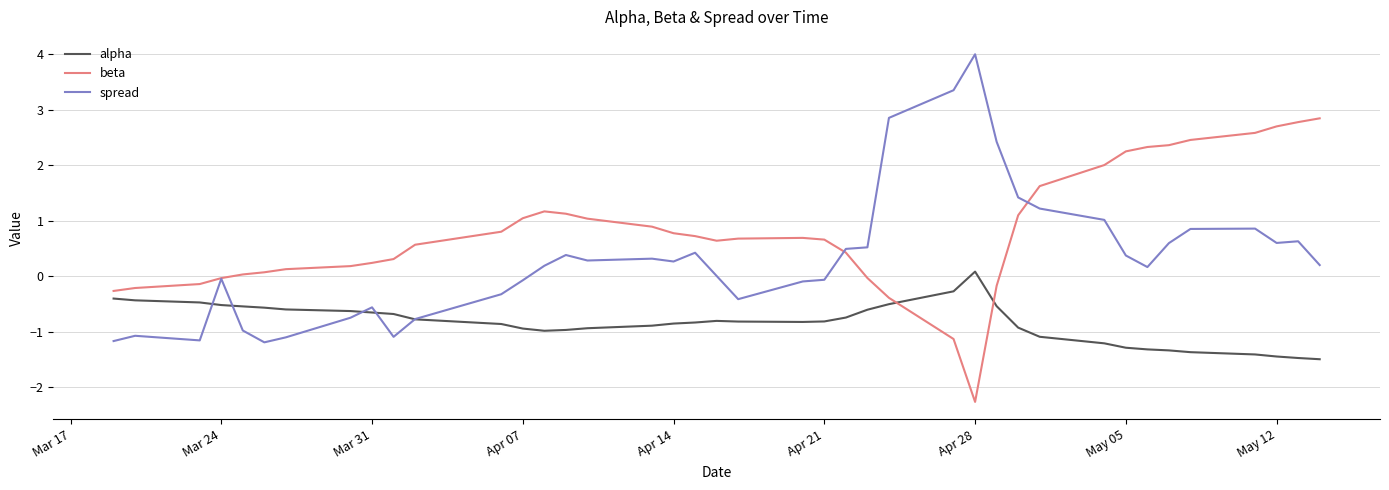

What is the sum of all alpha values?

-33.7